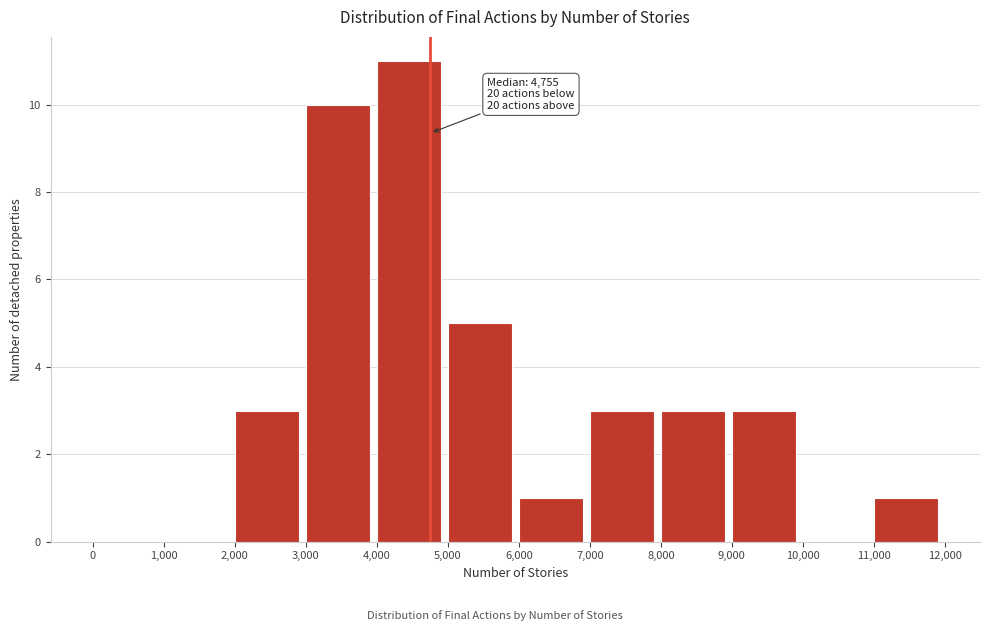

Over which range of the x-axis is the bar tallest?

4,000 to 5,000